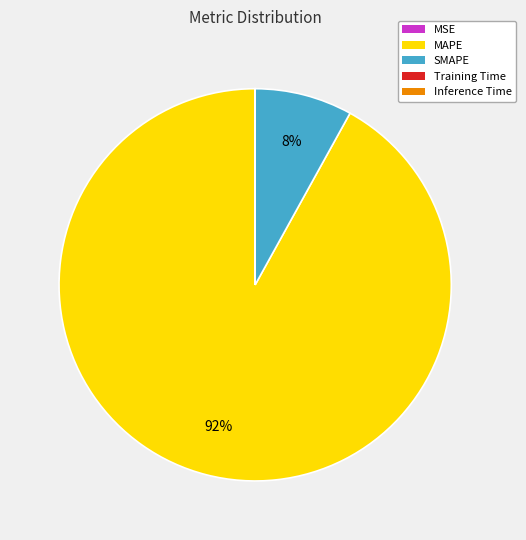

True or false: MAPE accounts for 99% of the total.

False